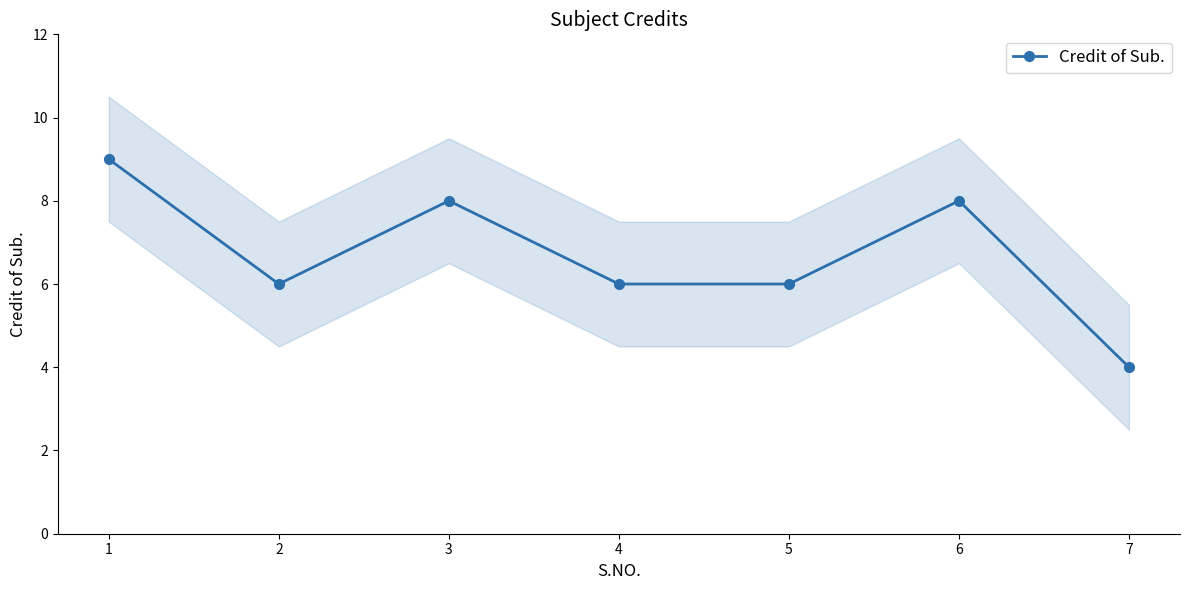

Reading left to right, what are all the values shown in this chart?

1=9	2=6	3=8	4=6	5=6	6=8	7=4